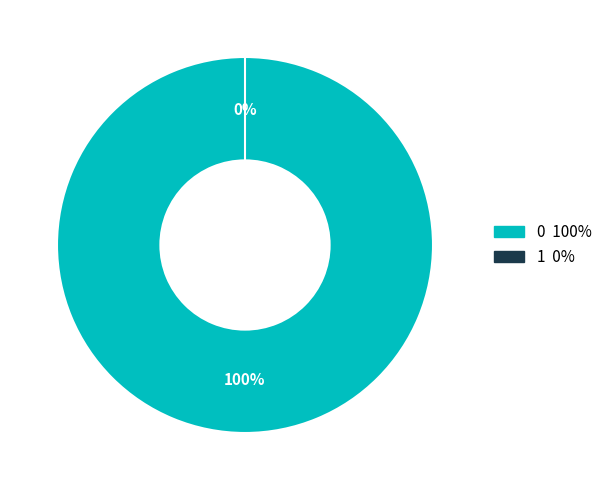

Rank the categories by value from lowest to highest.

1, 0